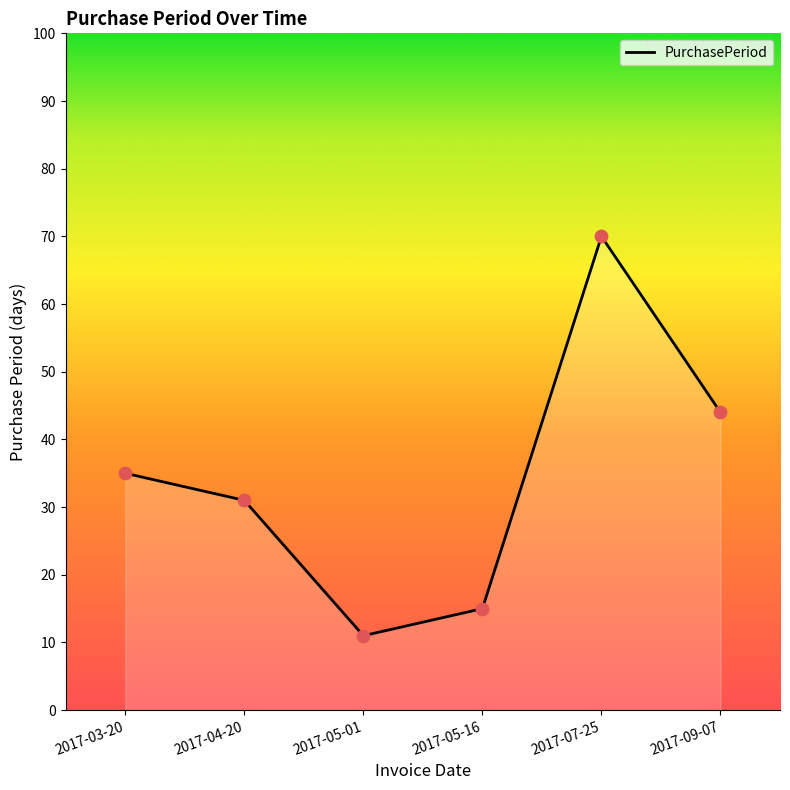

What is the ratio of the value at 2017-05-01 to the value at 2017-03-20?

0.3